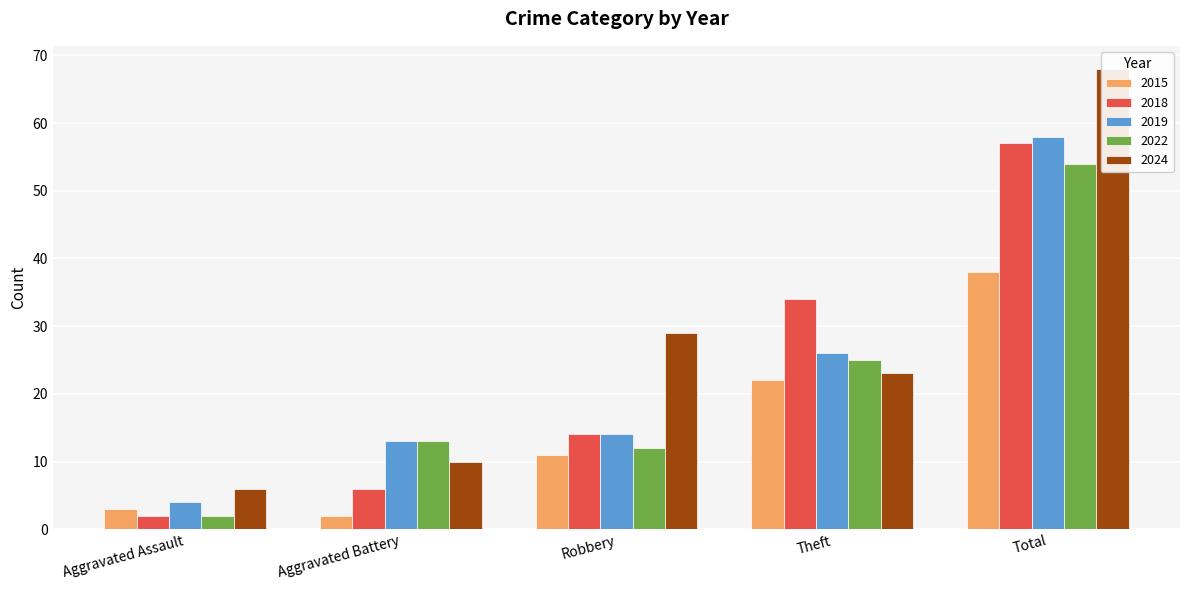

Which category has the highest value in the 2019 series?

Total